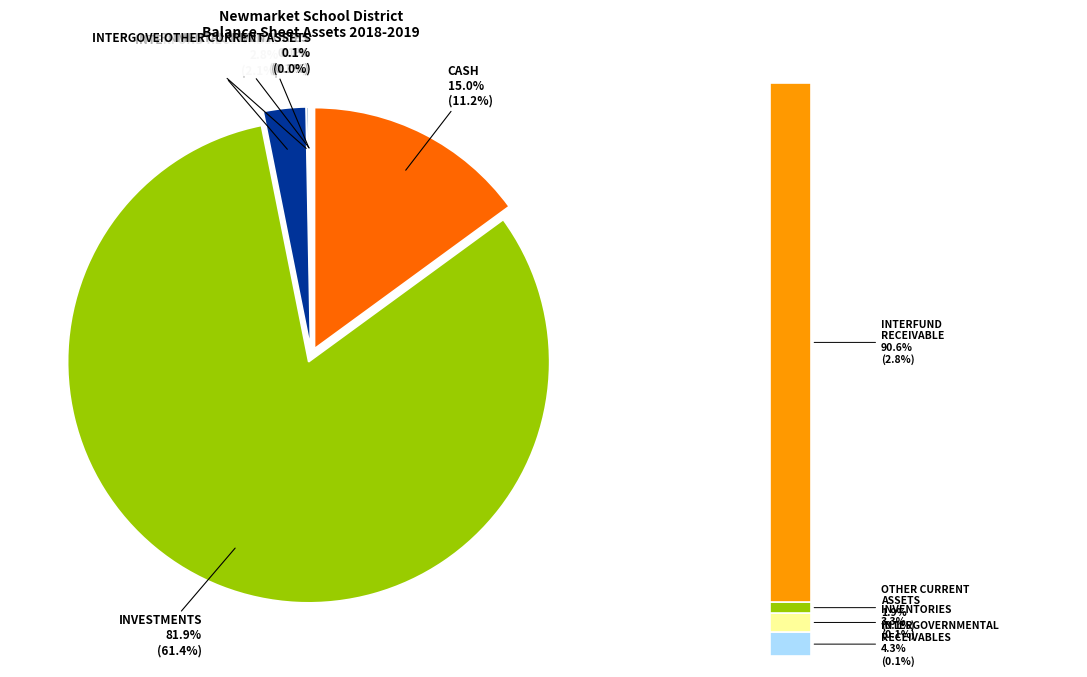

Which slice is the smallest?

OTHER CURRENT ASSETS